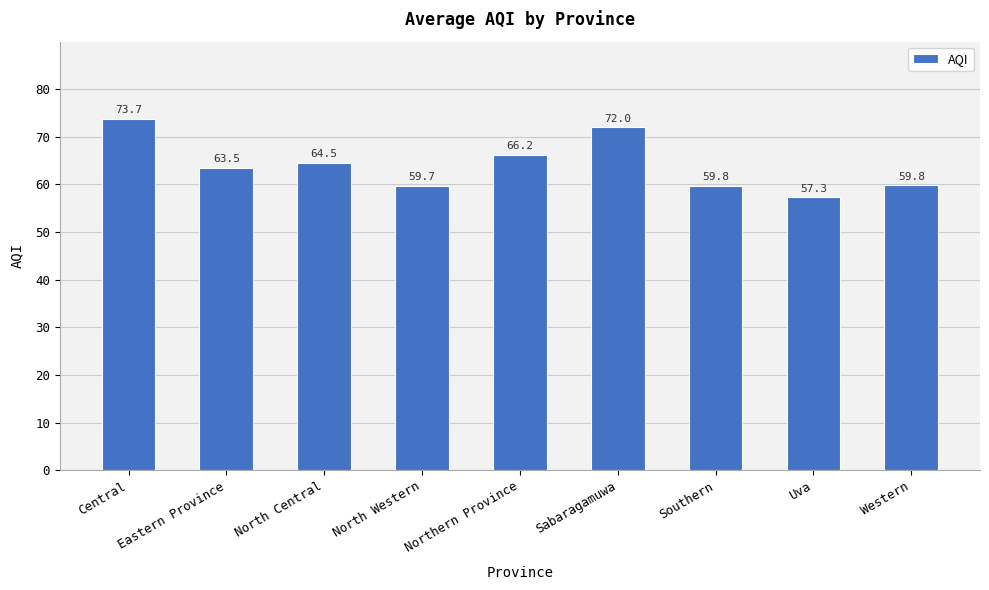

What is the approximate value at Southern?

59.8